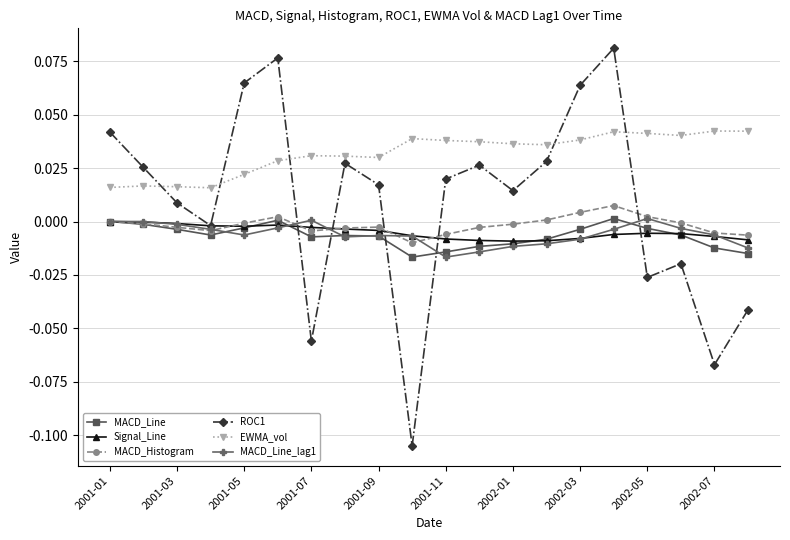

Which series has the widest spread of values?

ROC1